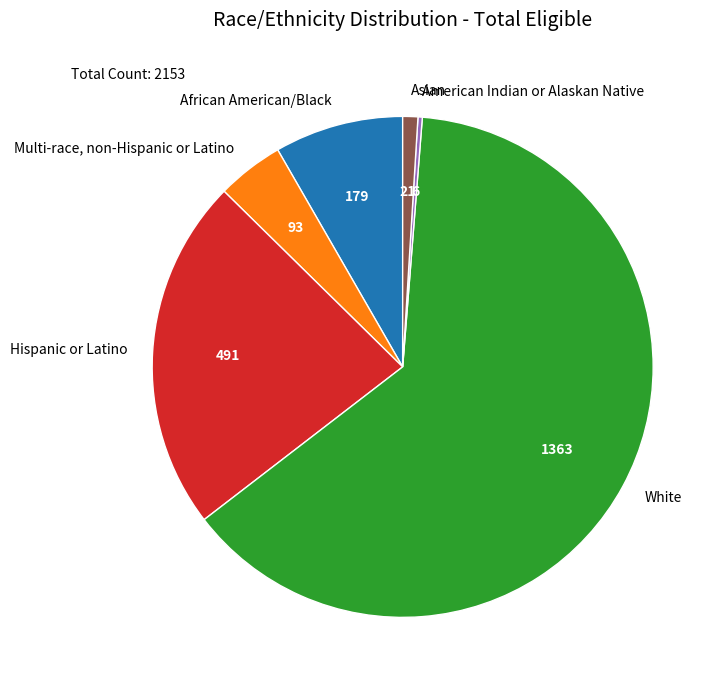

Do Hispanic or Latino and Multi-race, non-Hispanic or Latino together represent more than half of the pie?

No